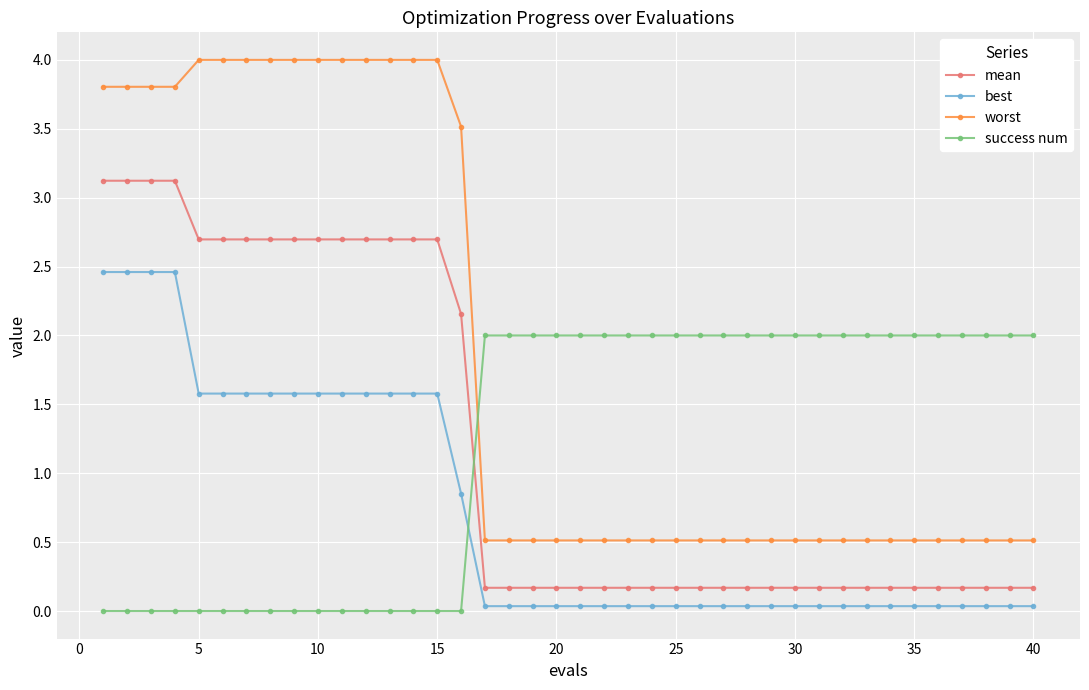

True or false: success num and best cross at least once.

True